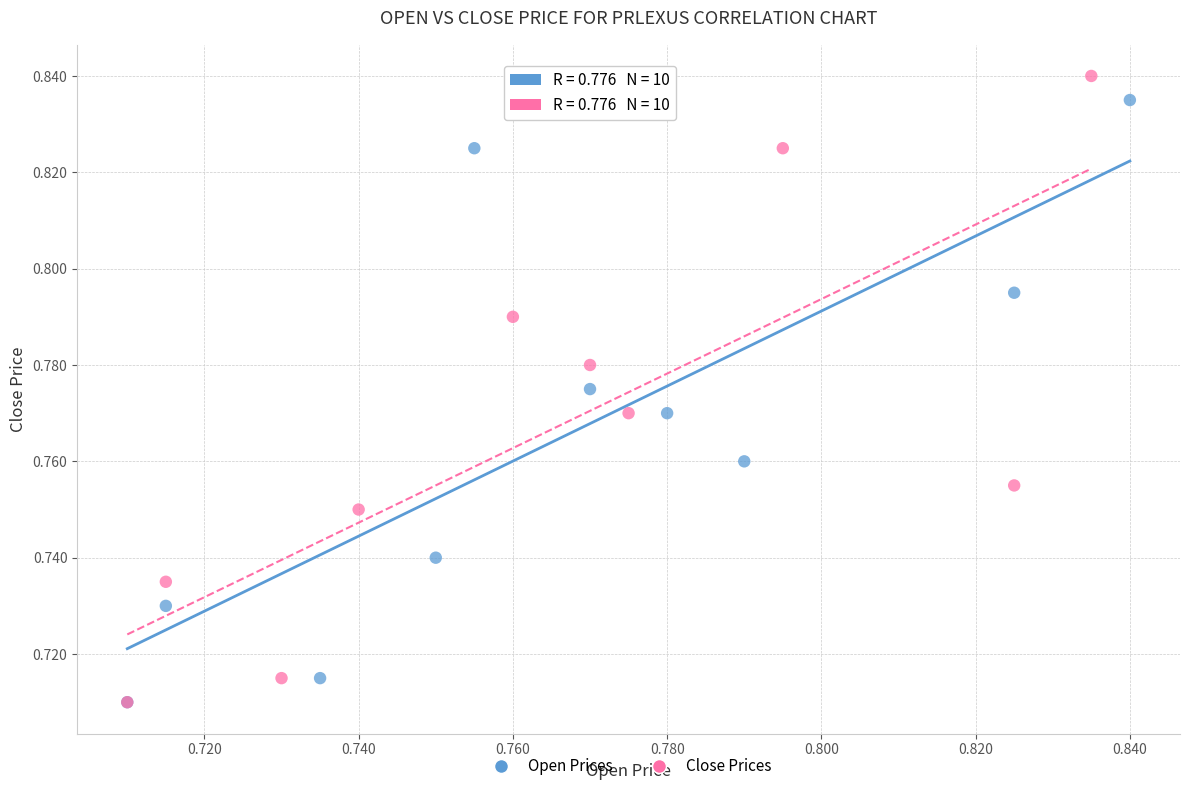

Which series contains the highest Y value?

Close Prices